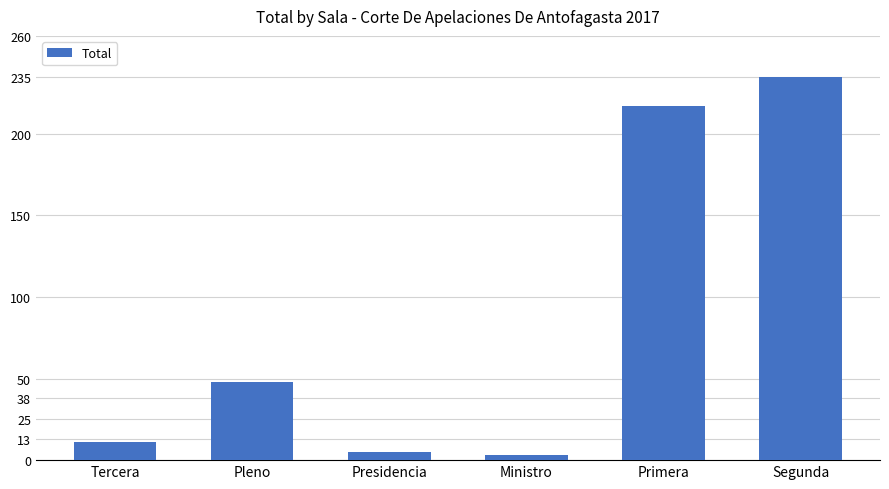

What is the difference between the second highest and minimum values?

214